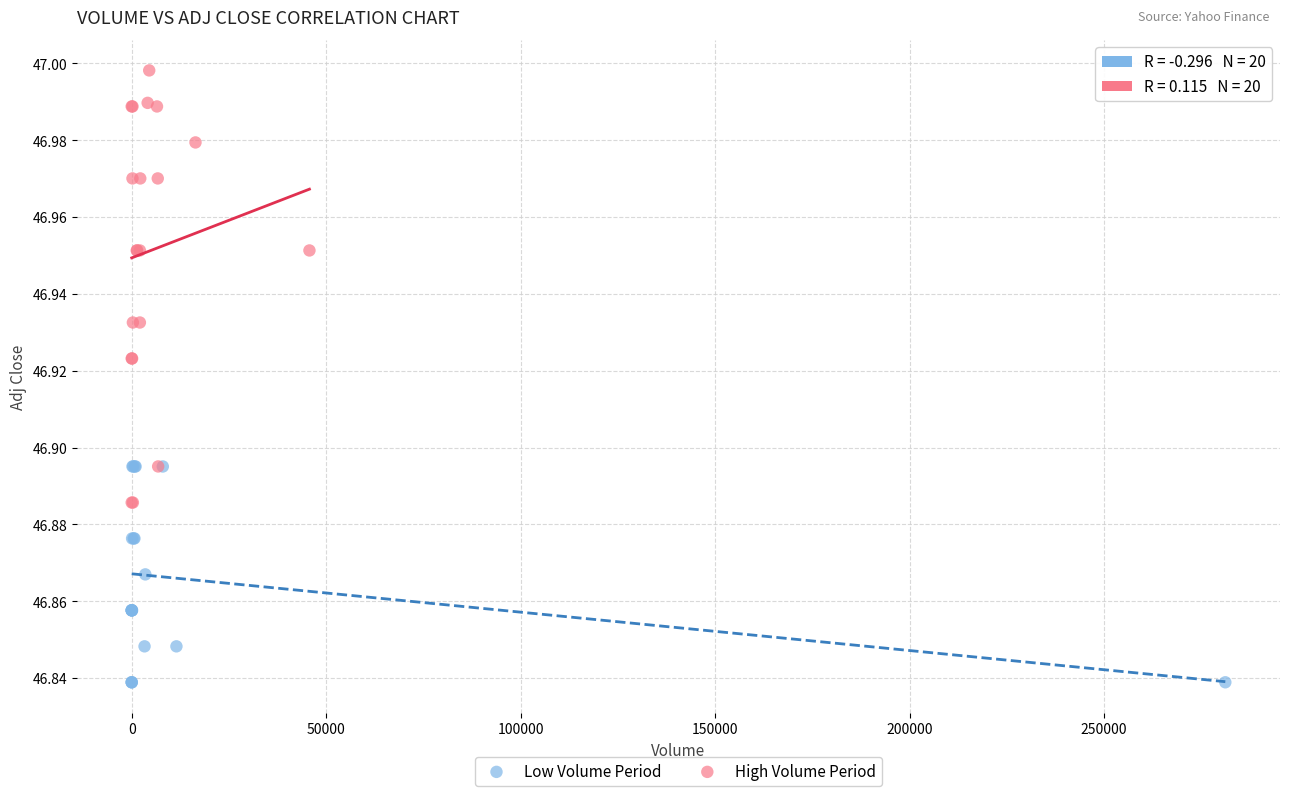

Which series contains the lowest Y value?

Low Volume Period